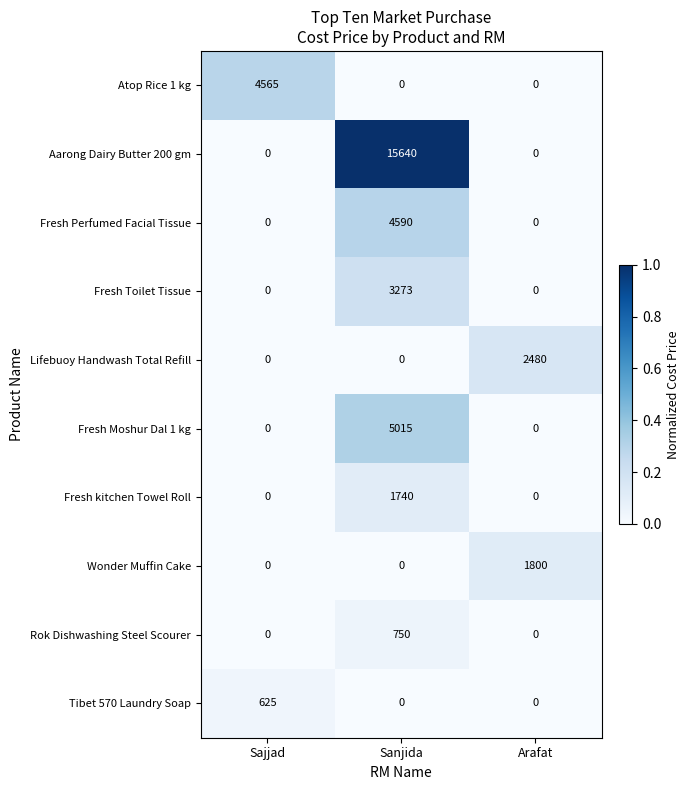

Reading right to left, extract all data points from this chart.

Atop Rice 1 kg: Arafat=0	Sanjida=0	Sajjad=4565
Aarong Dairy Butter 200 gm: Arafat=0	Sanjida=15640	Sajjad=0
Fresh Perfumed Facial Tissue: Arafat=0	Sanjida=4590	Sajjad=0
Fresh Toilet Tissue: Arafat=0	Sanjida=3273	Sajjad=0
Lifebuoy Handwash Total Refill: Arafat=2480	Sanjida=0	Sajjad=0
Fresh Moshur Dal 1 kg: Arafat=0	Sanjida=5015	Sajjad=0
Fresh kitchen Towel Roll: Arafat=0	Sanjida=1740	Sajjad=0
Wonder Muffin Cake: Arafat=1800	Sanjida=0	Sajjad=0
Rok Dishwashing Steel Scourer: Arafat=0	Sanjida=750	Sajjad=0
Tibet 570 Laundry Soap: Arafat=0	Sanjida=0	Sajjad=625